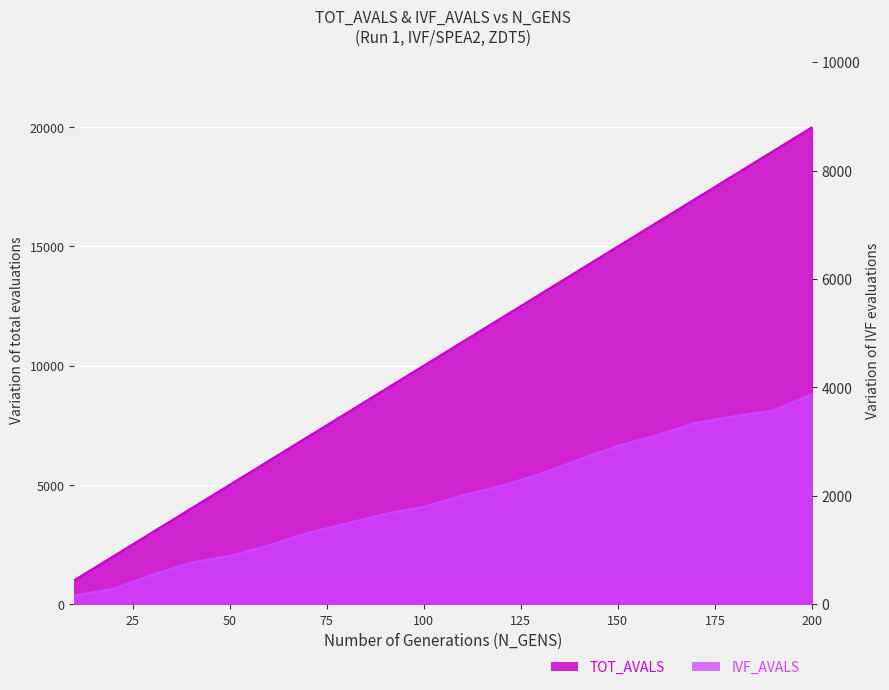

At which category is the sum across all series the highest?

200